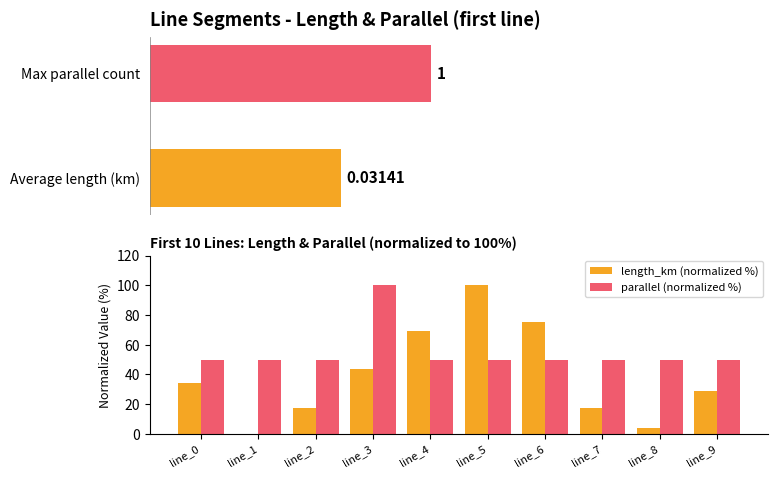

What is the value of the parallel (normalized %) bar at the 4th from the left?

100.0